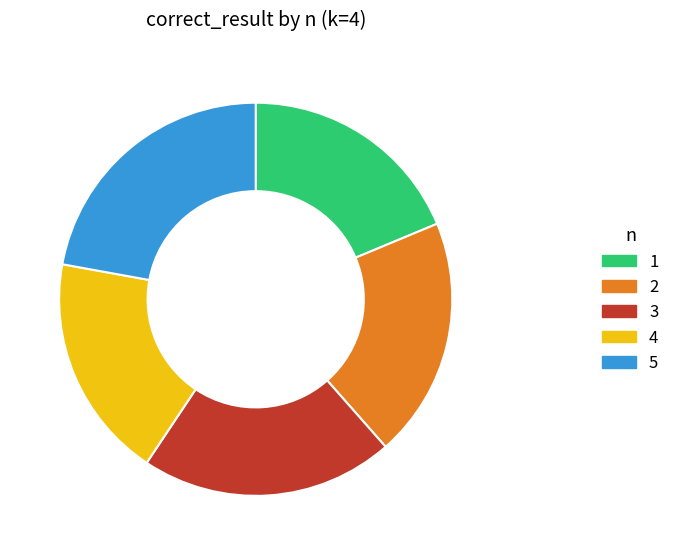

Approximately how many times larger is the value at 5 compared to 3?

1.1